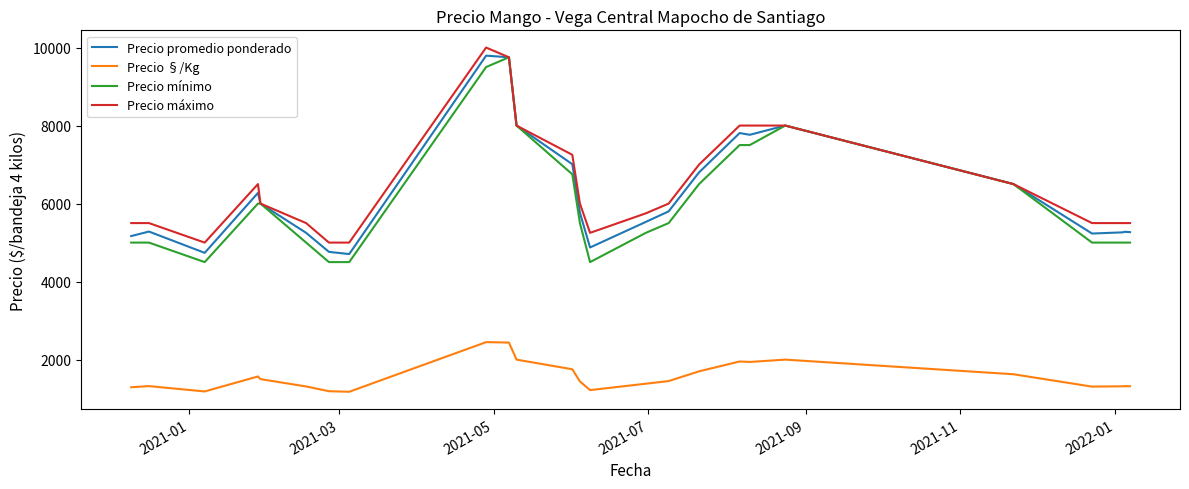

True or false: Precio máximo and Precio §/Kg intersect in this chart.

False